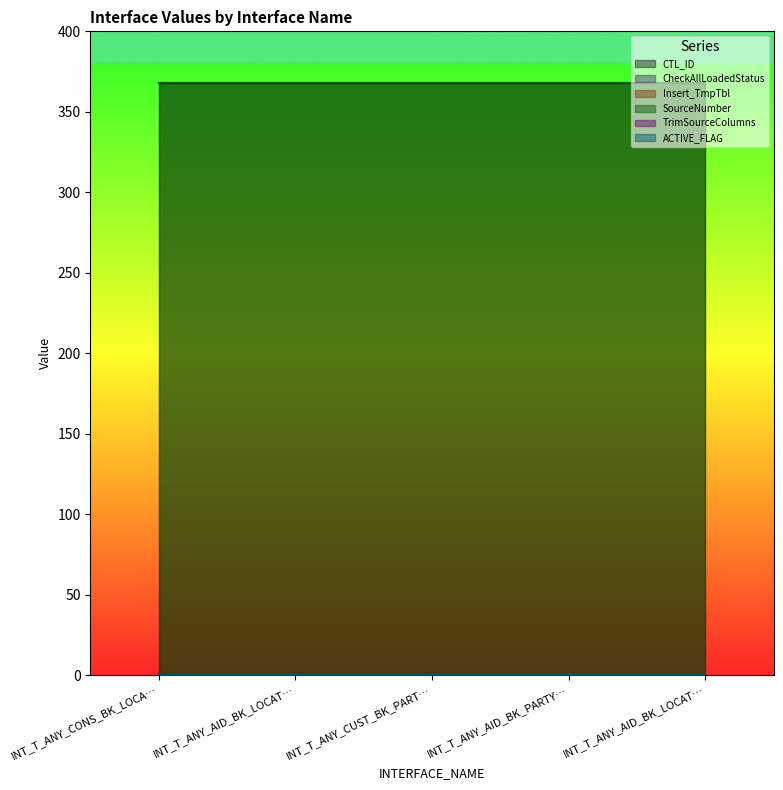

True or false: ACTIVE_FLAG and SourceNumber intersect in this chart.

False